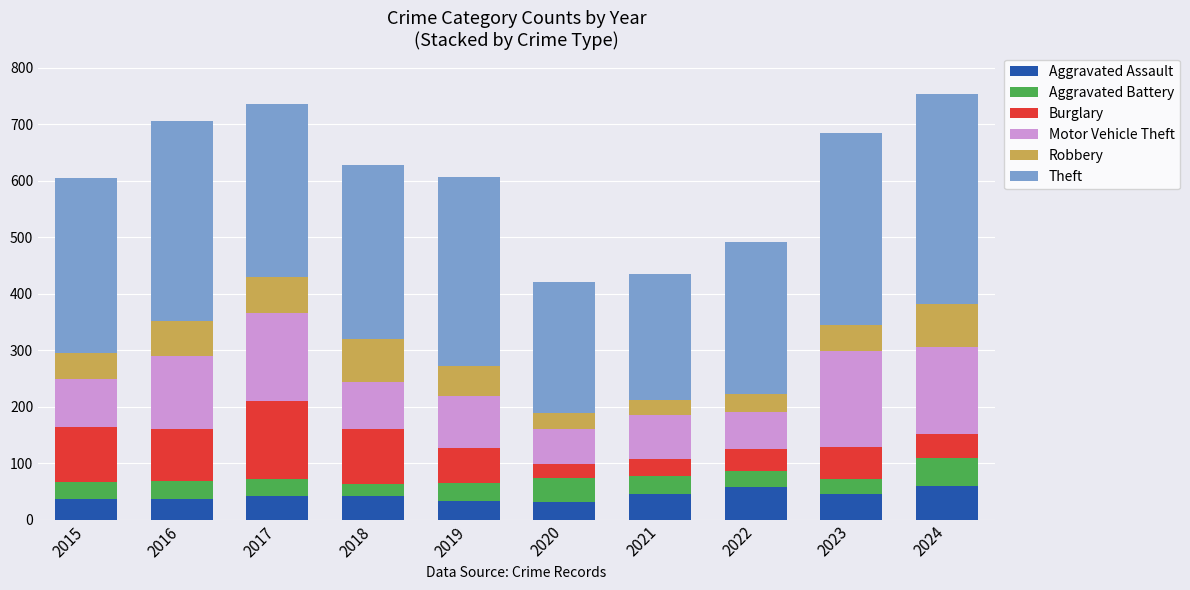

What is the minimum value for Aggravated Assault?

31